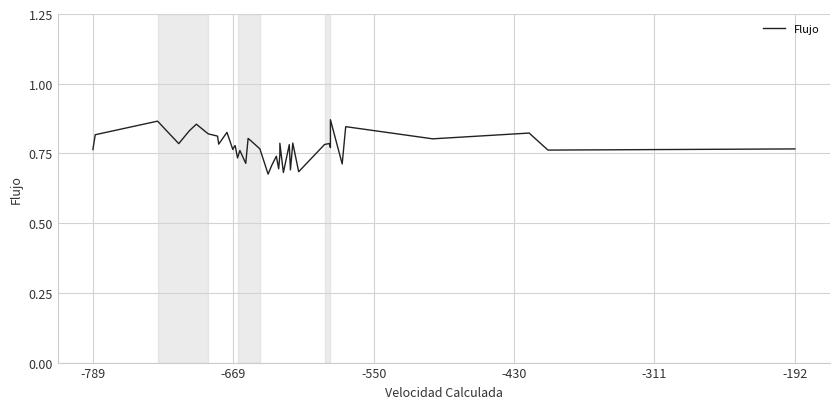

How many values are between 0 and 1?

40